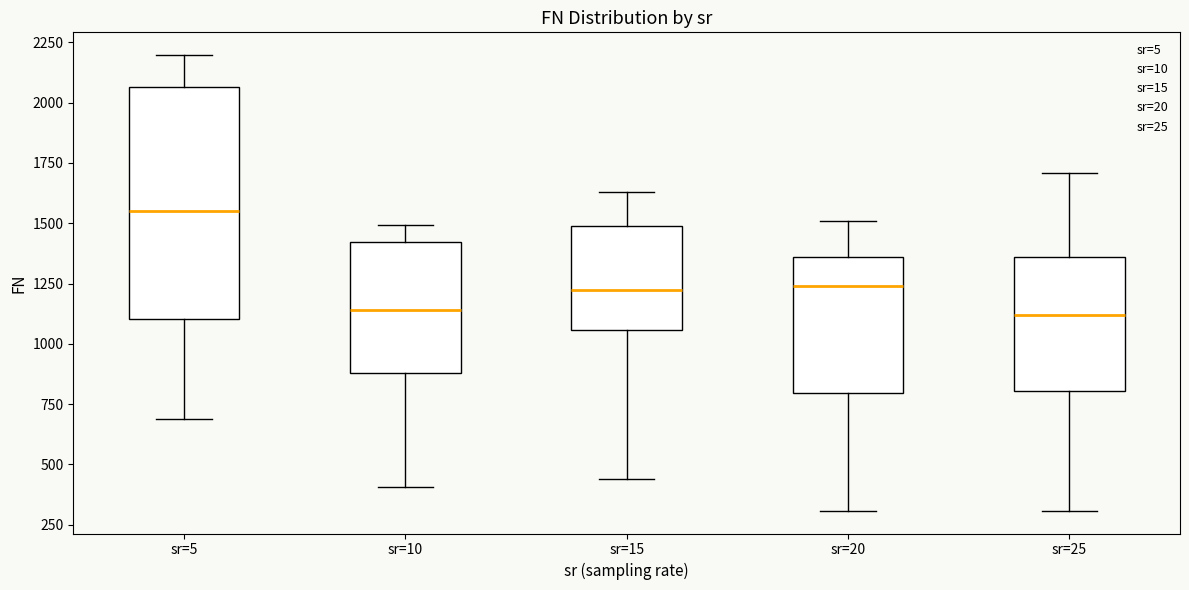

Reading left to right, transcribe this box plot: for each box, give where its median line is, the range the box spans, and where its two whiskers end, as read against the y-axis. The values are not printed on the chart, so give them approximately, as read against the axis.

sr=5: median 1550, box 1100 to 2050, whiskers 700 to 2200
sr=10: median 1150, box 900 to 1400, whiskers 400 to 1500
sr=15: median 1250, box 1050 to 1500, whiskers 450 to 1650
sr=20: median 1250, box 800 to 1350, whiskers 300 to 1500
sr=25: median 1100, box 800 to 1350, whiskers 300 to 1700